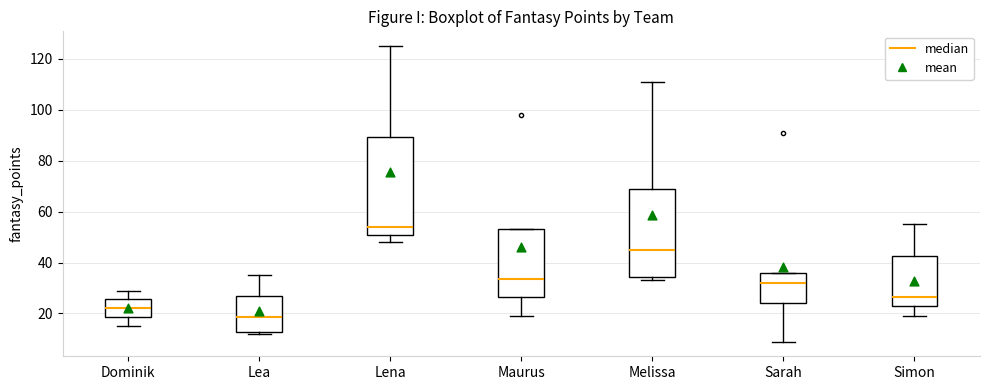

Reading left to right, transcribe this box plot: for each box, give where its median line is, the range the box spans, and where its two whiskers end, as read against the y-axis. The values are not printed on the chart, so give them approximately, as read against the axis.

Dominik: median 22, box 18 to 26, whiskers 16 to 30
Lea: median 18, box 12 to 26, whiskers 12 (just below the box's lower edge) to 36
Lena: median 54, box 52 to 90, whiskers 48 to 126
Maurus: median 34, box 26 to 54, whiskers 20 to 54
Melissa: median 46, box 34 to 70, whiskers 34 (just below the box's lower edge) to 112
Sarah: median 32, box 24 to 36, whiskers 10 to 36
Simon: median 26, box 24 to 42, whiskers 20 to 56